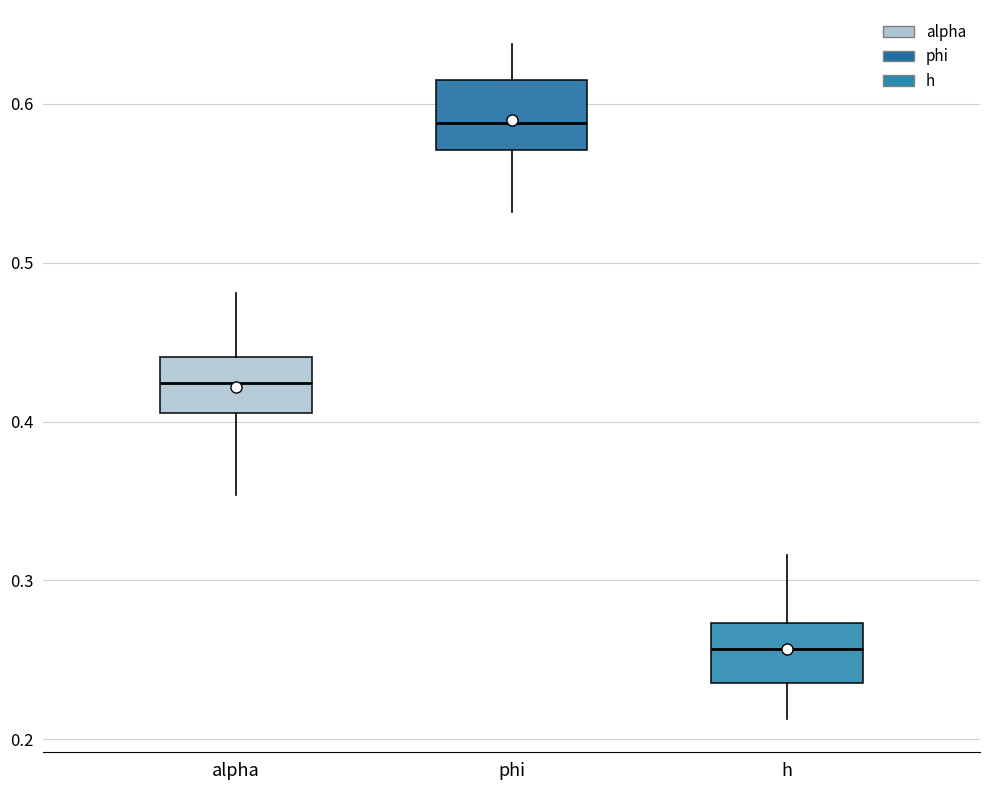

Reading left to right, read every box against the y-axis: the position of its median line, the range the box covers, and the ends of its whiskers. The values are not printed on the chart, so give them approximately, as read against the axis.

alpha: median 0.42, box 0.41 to 0.44, whiskers 0.35 to 0.48
phi: median 0.59, box 0.57 to 0.62, whiskers 0.53 to 0.64
h: median 0.26, box 0.24 to 0.27, whiskers 0.21 to 0.32